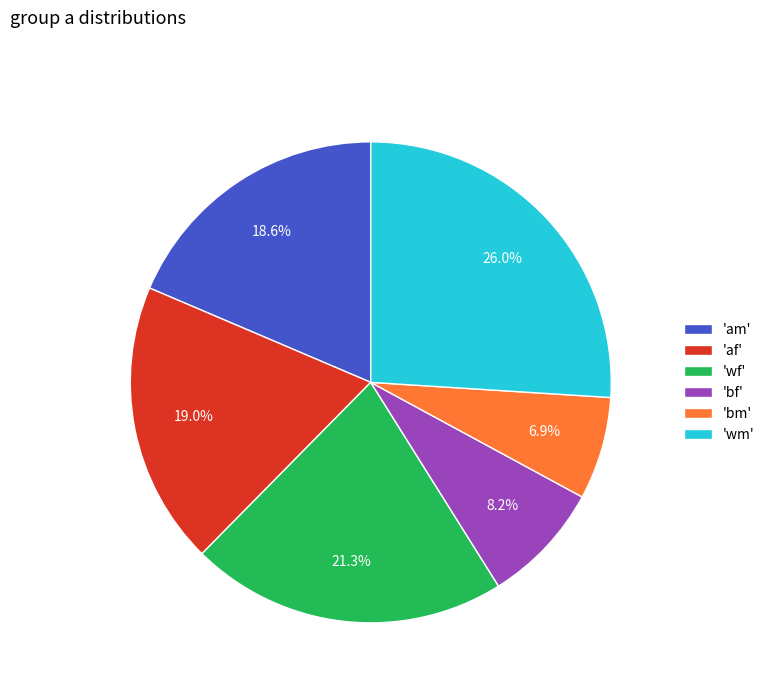

Which slice is the largest?

'wm'